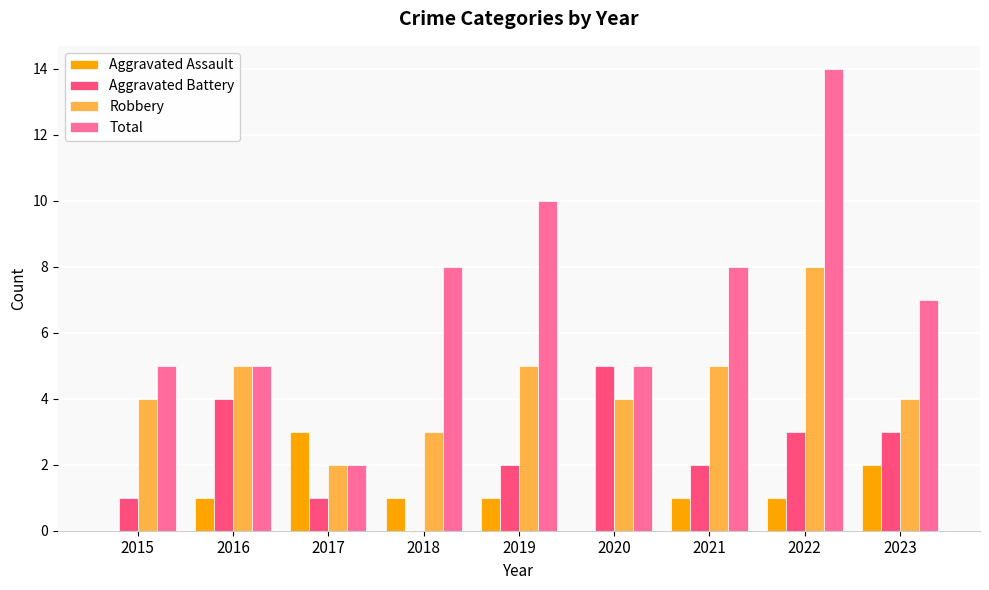

At which label does Total reach its peak?

2022